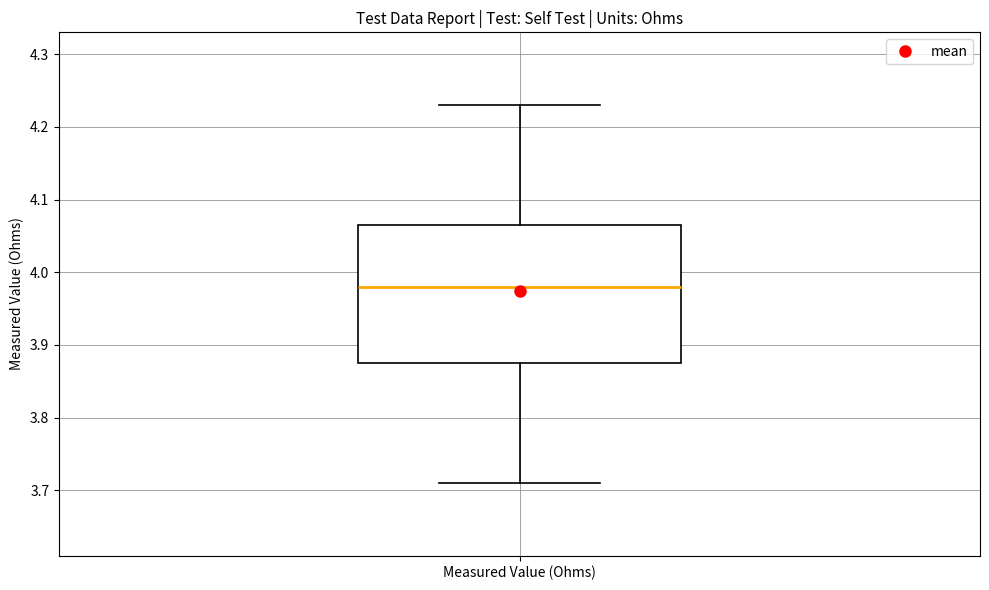

Read this box plot against the y-axis: the position of the median line, the range covered by the box, and the ends of both whiskers. The values are not printed on the chart, so give them approximately, as read against the axis.

median 3.98, box 3.88 to 4.07, whiskers 3.71 to 4.23